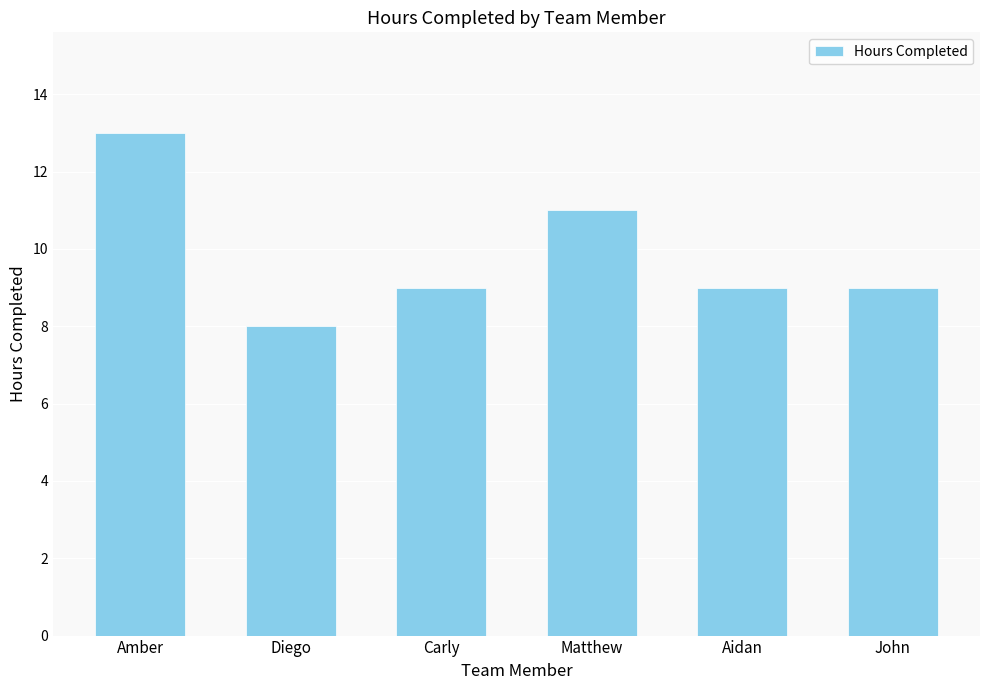

How many data points does each series have?

6